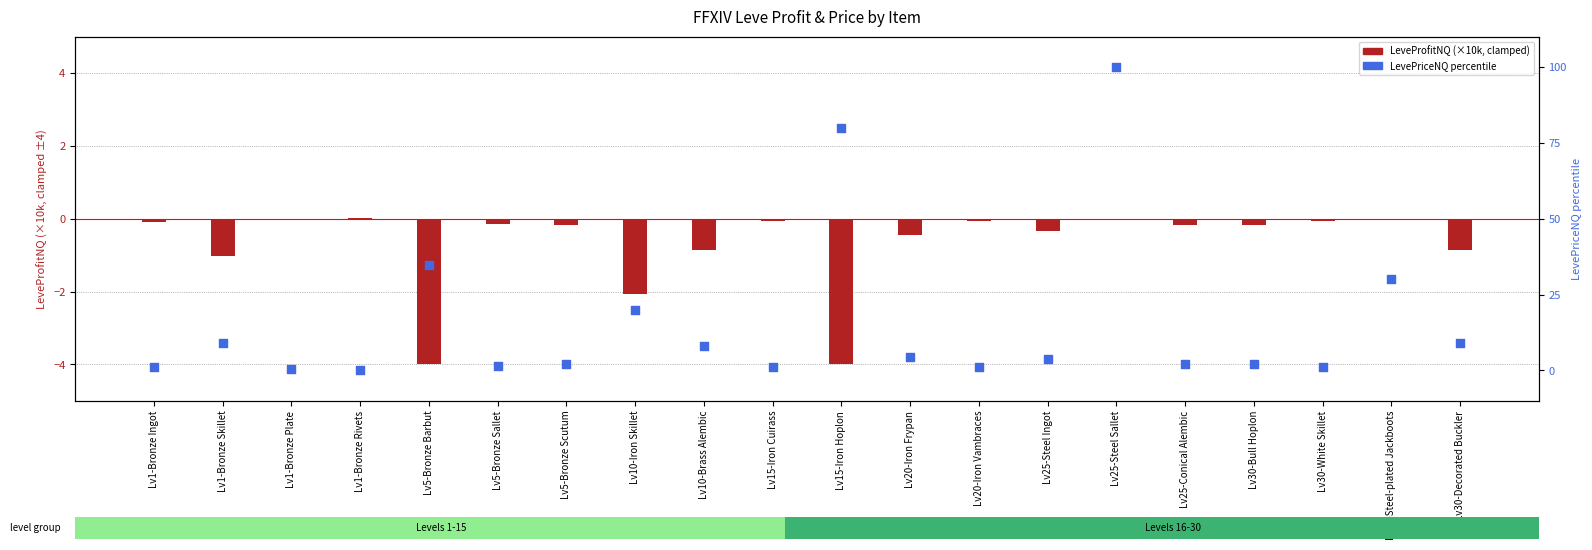

What is the total value across all series at Lv15-Iron Cuirass?

0.9